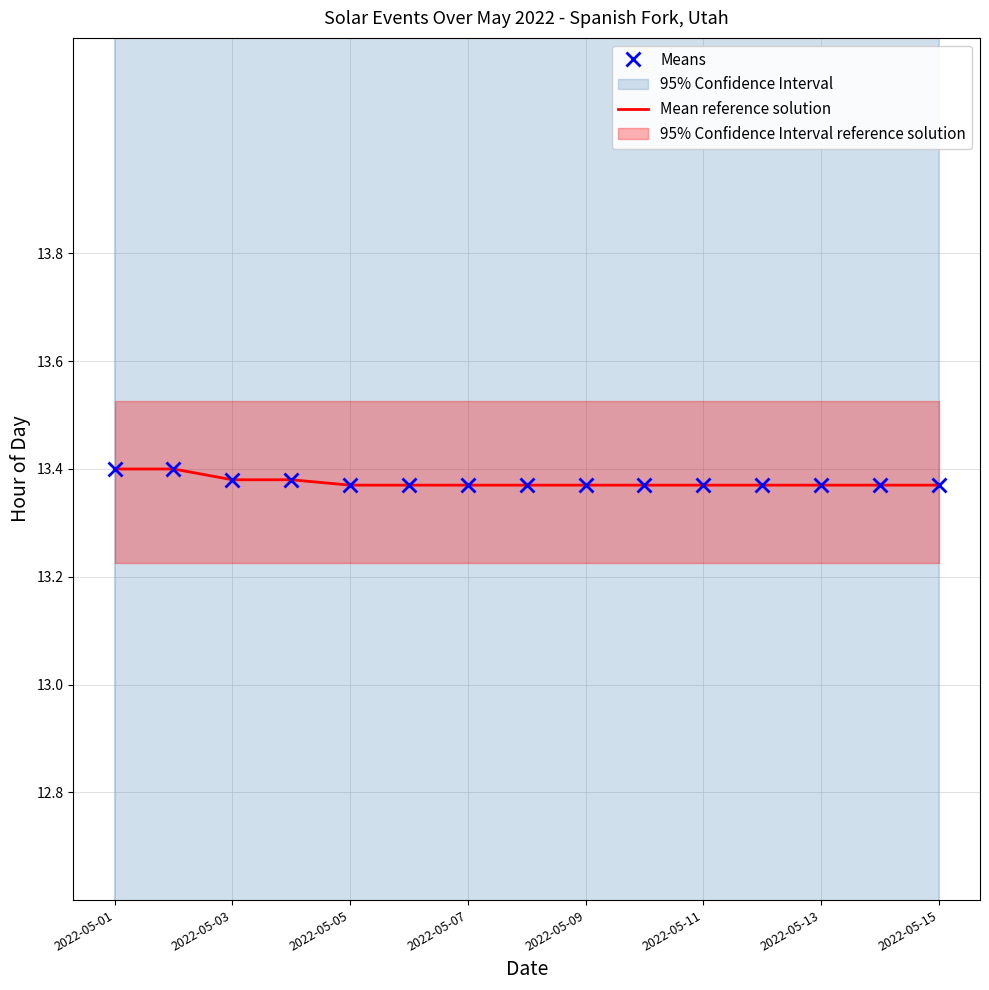

What is the approximate value of Means at 2022-05-11?

13.4